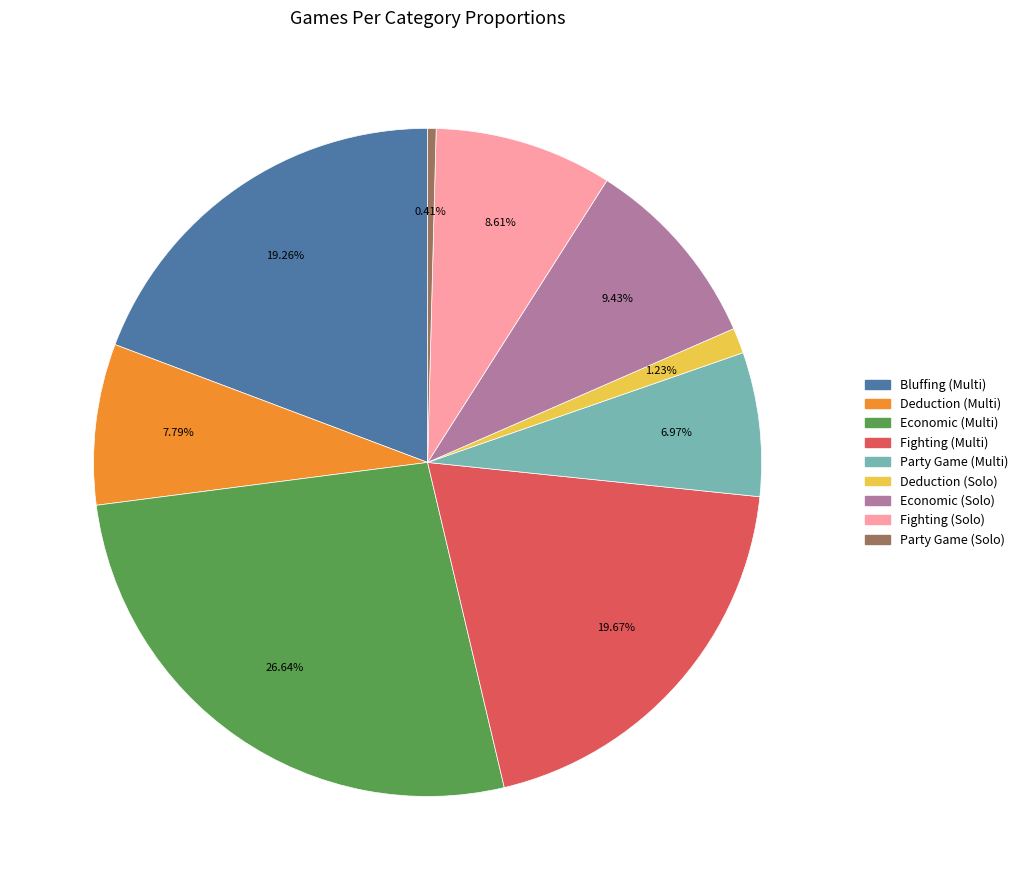

What portion of the pie excludes Fighting (Multi)?

80.3%